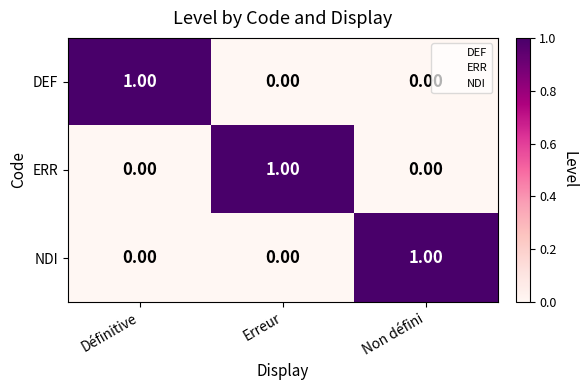

At which label does NDI reach its peak?

Non défini